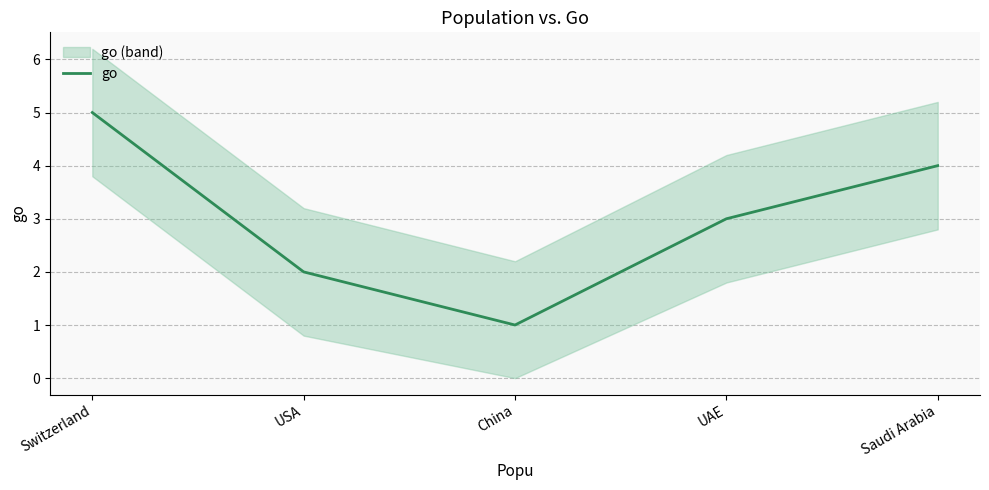

What is the smallest value displayed?

1